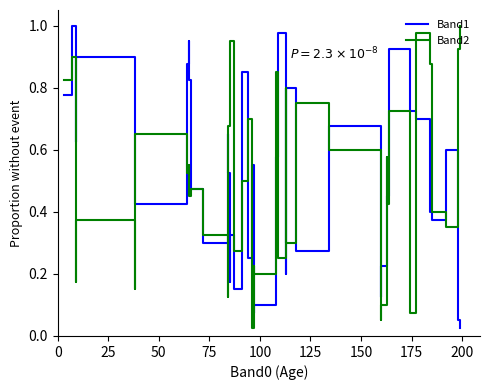

What are all the series names shown in the legend?

Band1, Band2